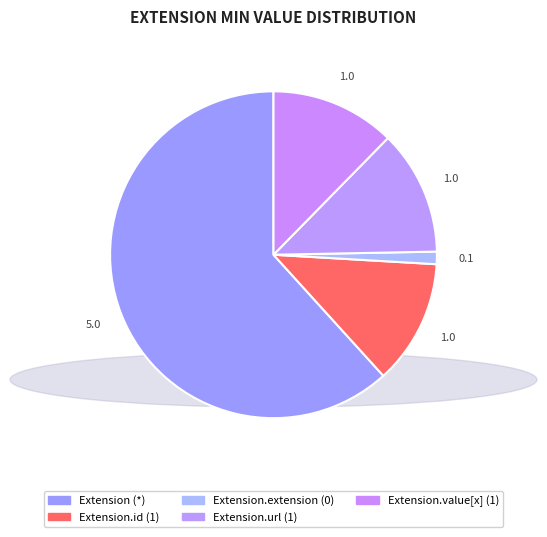

Which slice is the largest?

Extension